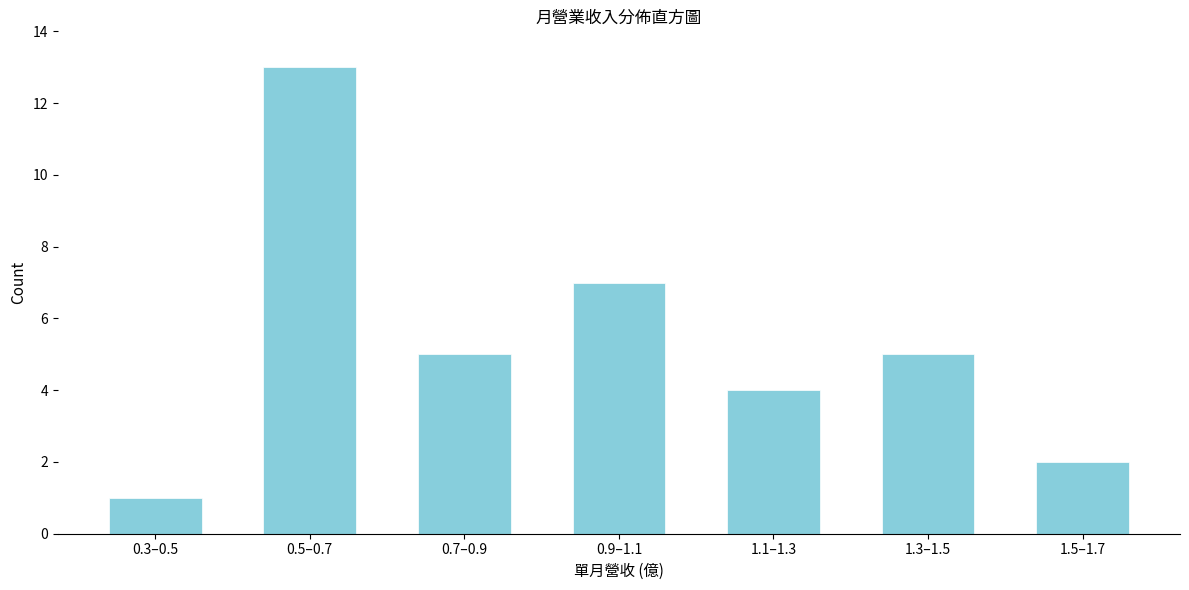

Reading left to right, extract all data points from this chart.

0.3–0.5=1	0.5–0.7=13	0.7–0.9=5	0.9–1.1=7	1.1–1.3=4	1.3–1.5=5	1.5–1.7=2